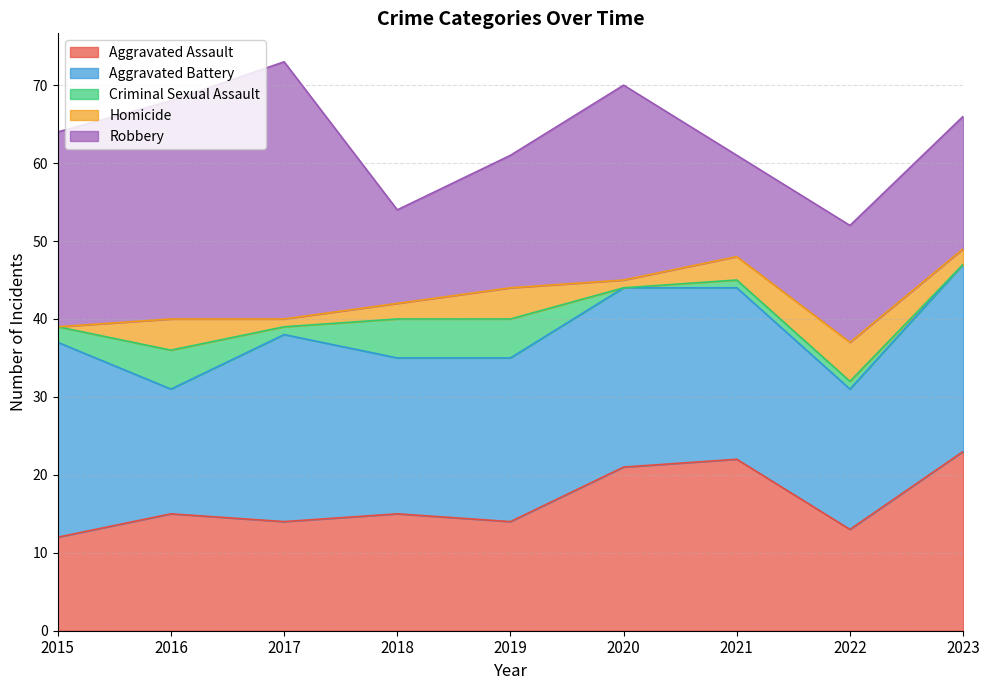

Does the chart have visible grid lines?

Yes